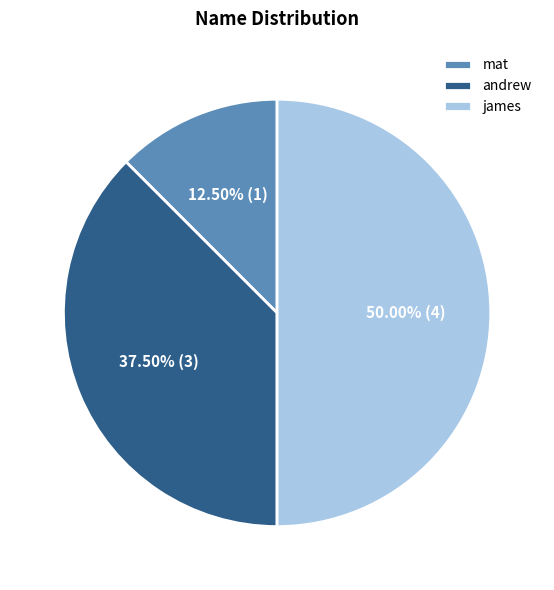

To the nearest percent, what portion does james represent?

50%